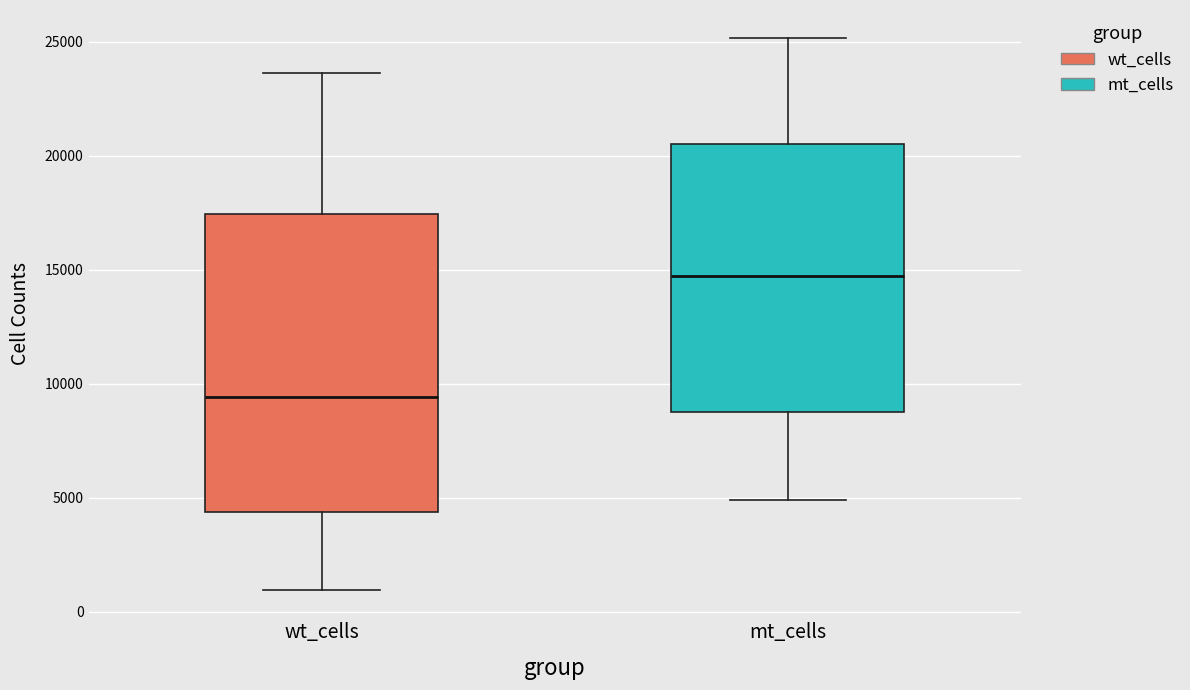

Where is the lower edge of the box for wt_cells on the y-axis? The values are not printed on the chart, so give them approximately, as read against the axis.

4500